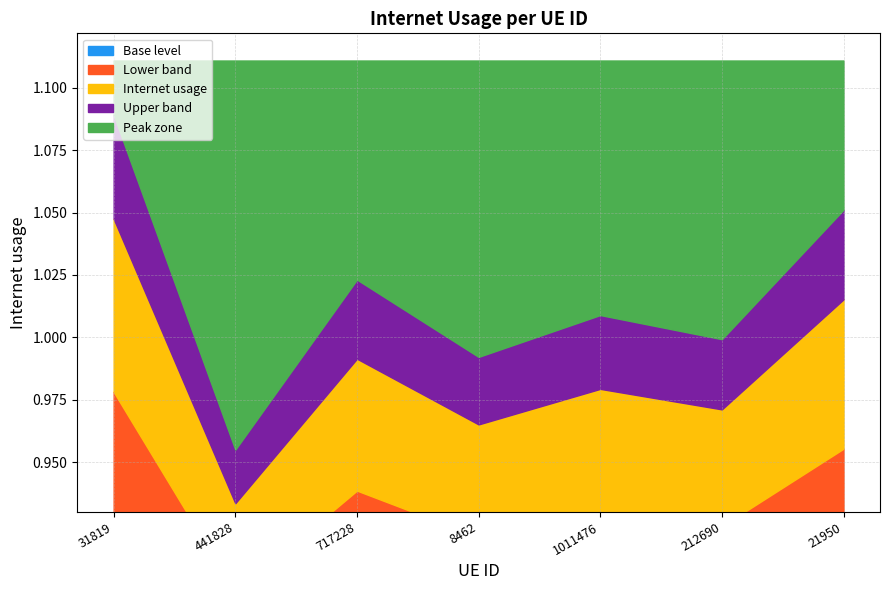

How many interior local peaks (higher than both neighbors) does the data have?

2